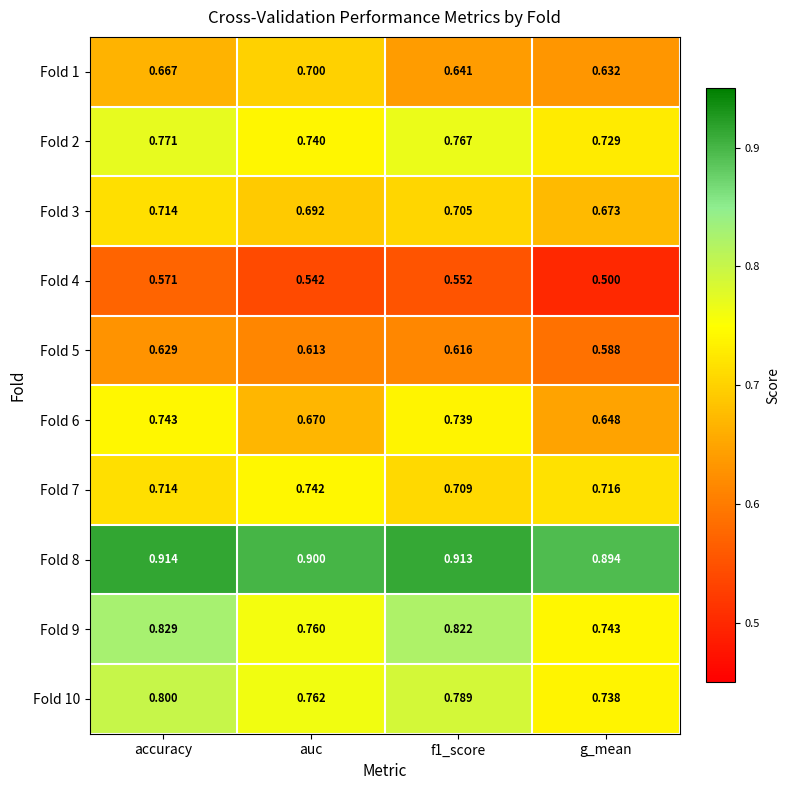

Which category has the highest value in the Fold 6 series?

accuracy